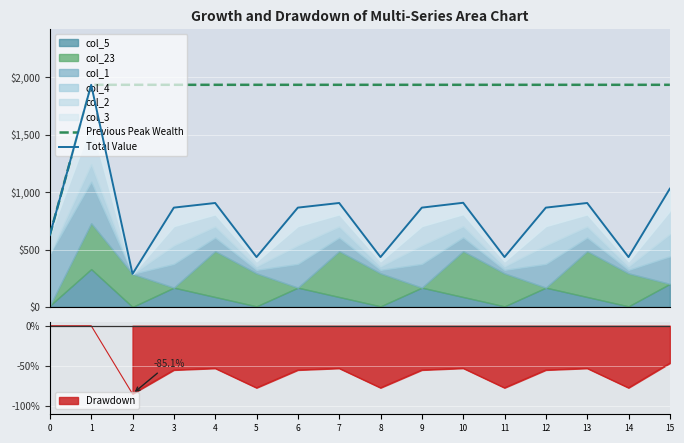

At how many categories does at least one series exceed 1765?

15